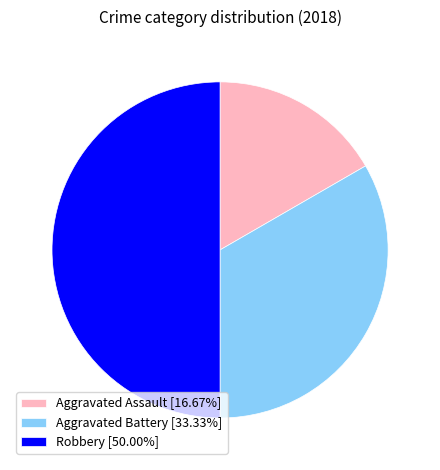

Which slice is the smallest?

Aggravated Assault